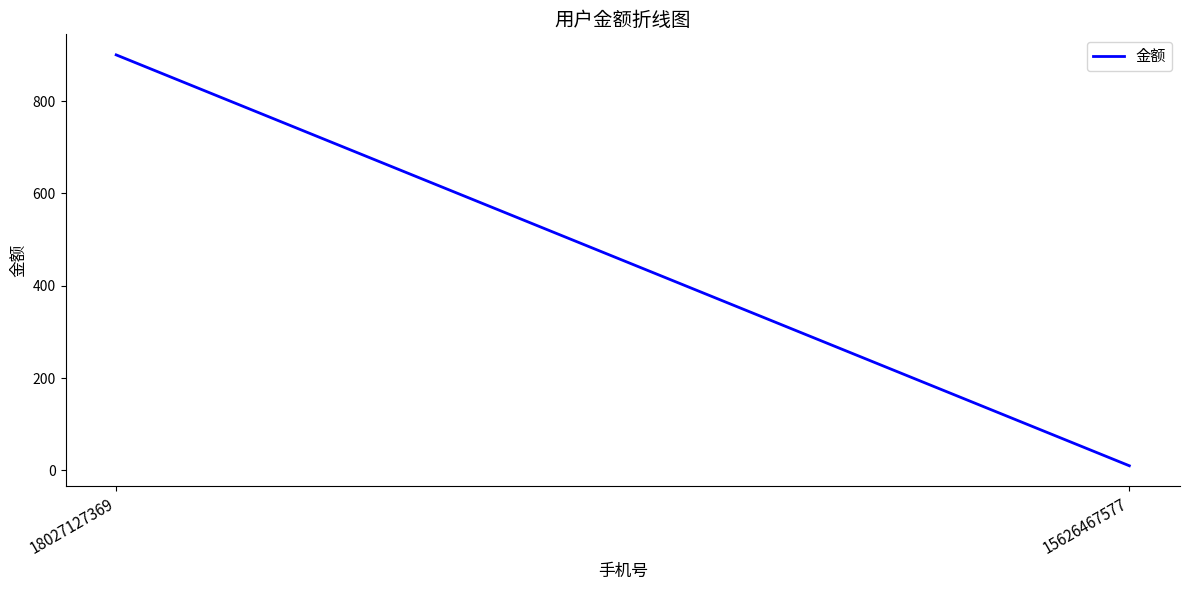

What is the ratio of the value at 18027127369 to the value at 15626467577?

90.0